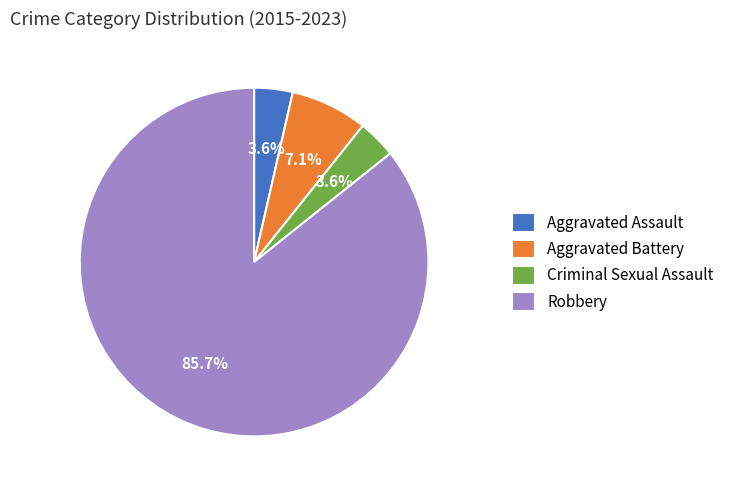

What percentage is NOT represented by Aggravated Assault?

96.4%